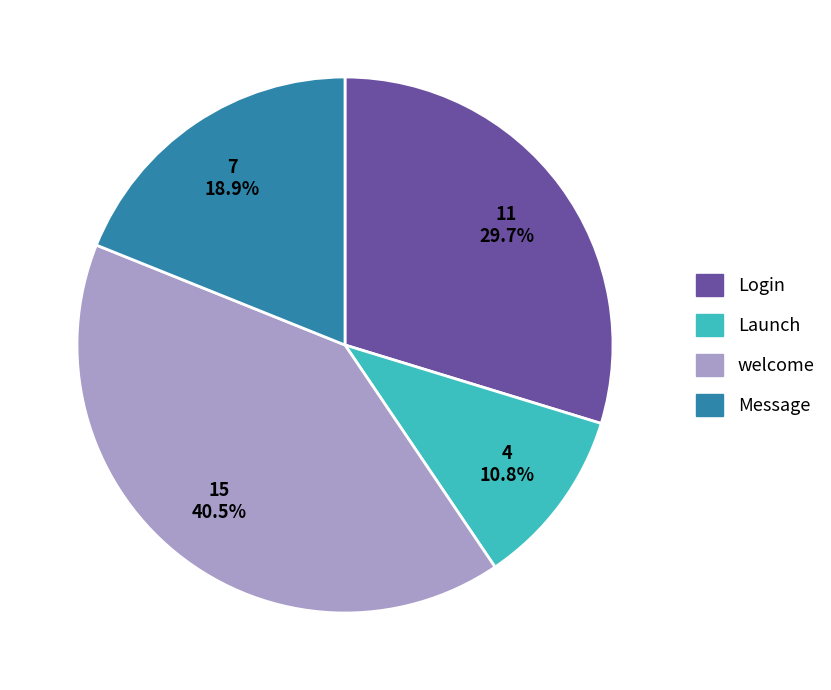

Between Message and Launch, which is larger?

Message